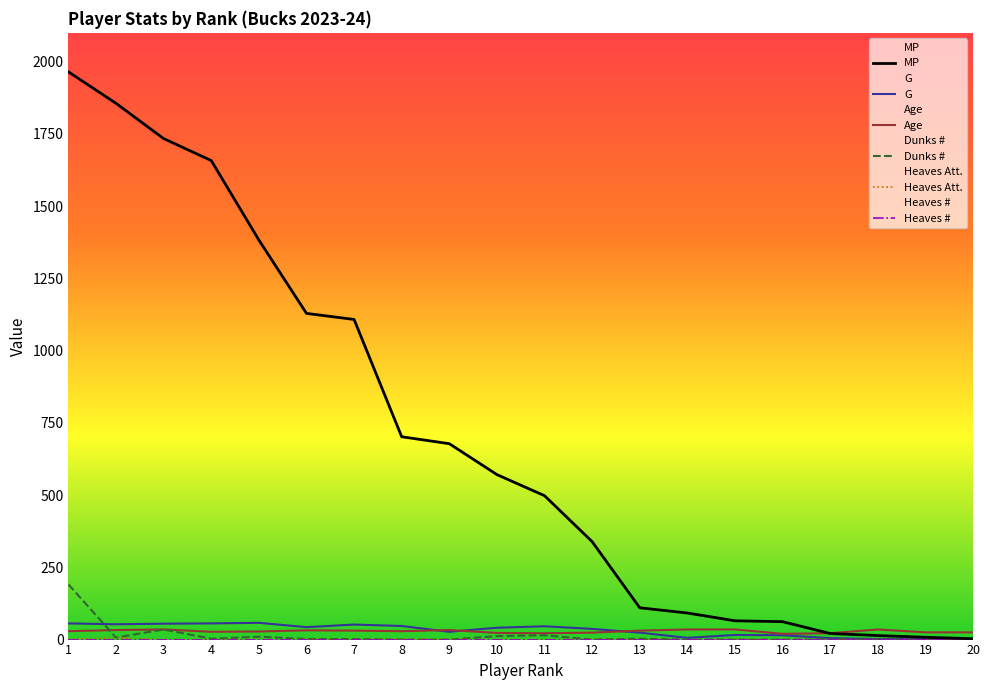

How many lines are shown in the chart?

6